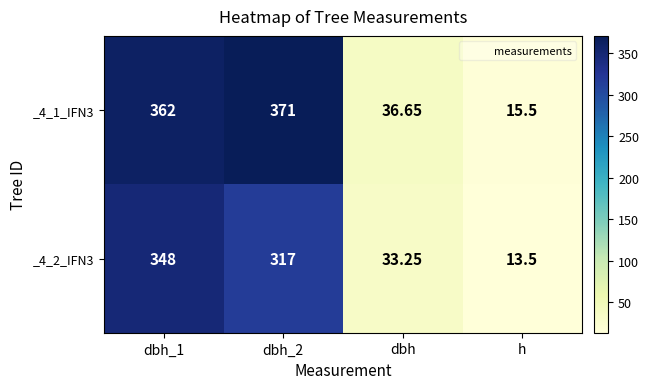

Is the value of _4_1_IFN3 at dbh_2 greater than the value of _4_2_IFN3 at dbh_2?

Yes